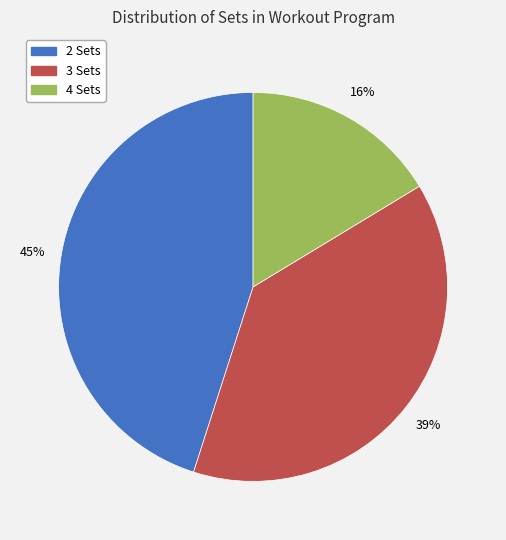

What percentage is the 3 Sets slice, to the nearest percent?

39%